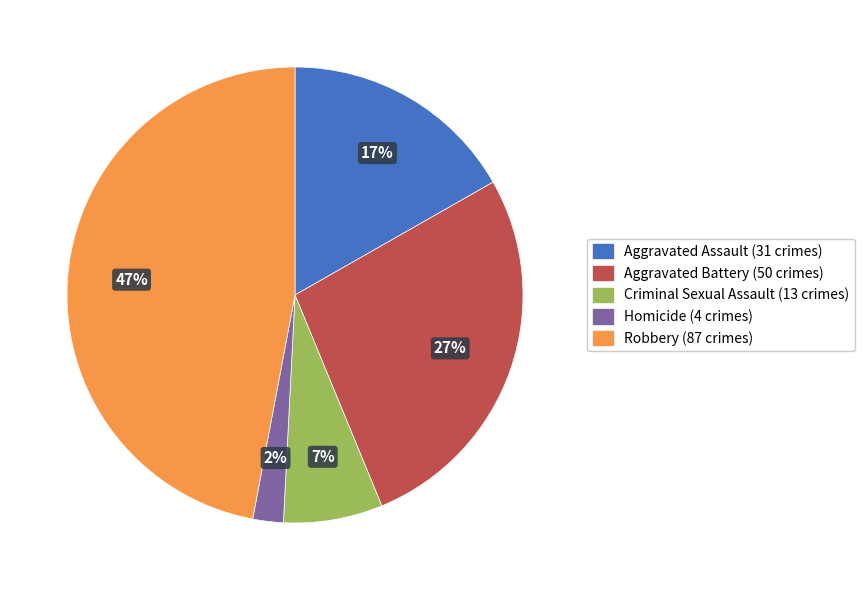

Which category has the smallest portion of the pie?

Homicide